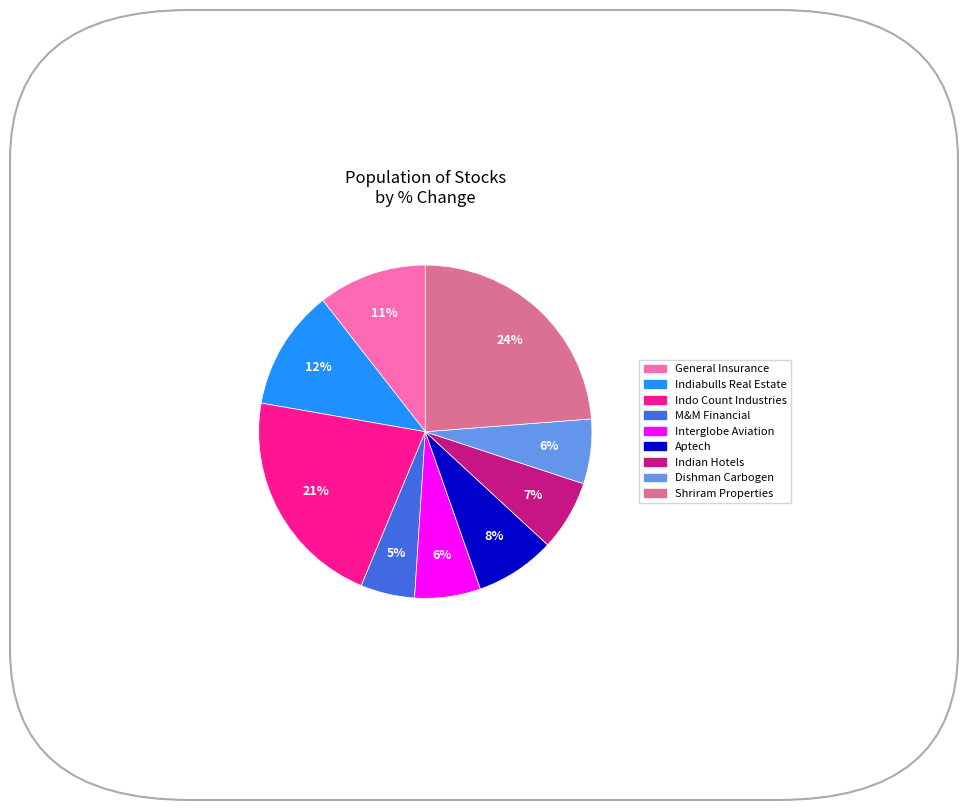

Is there any slice that represents more than half of the pie?

No